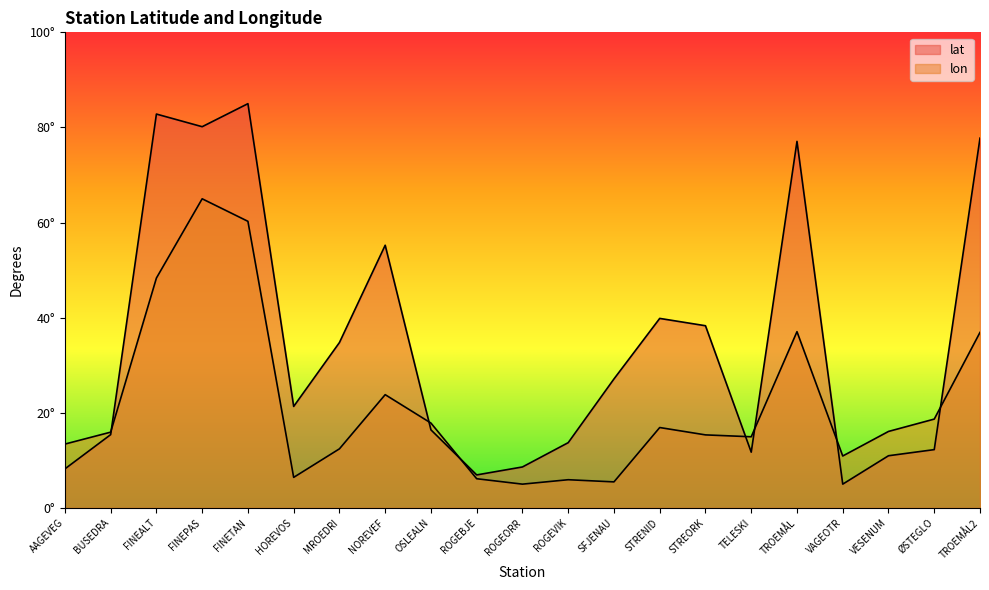

Which has a higher value, STRENID or MROEDRI?

STRENID